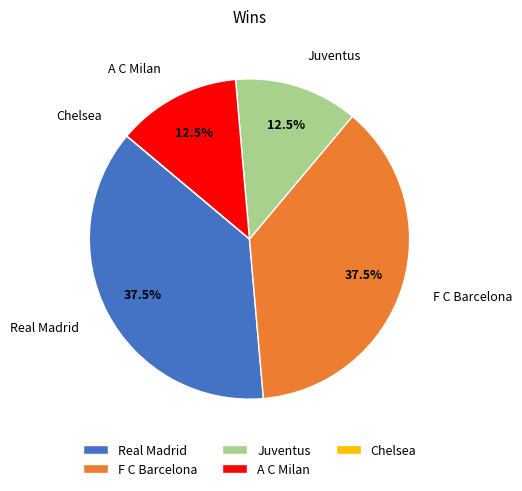

Is it true that A C Milan is 7% of the pie?

False